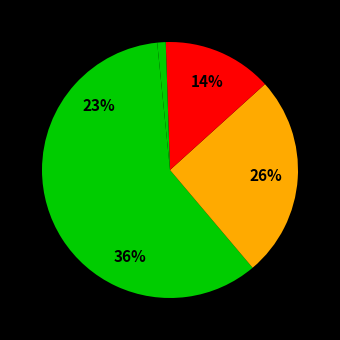

How many slices are in this pie chart?

5